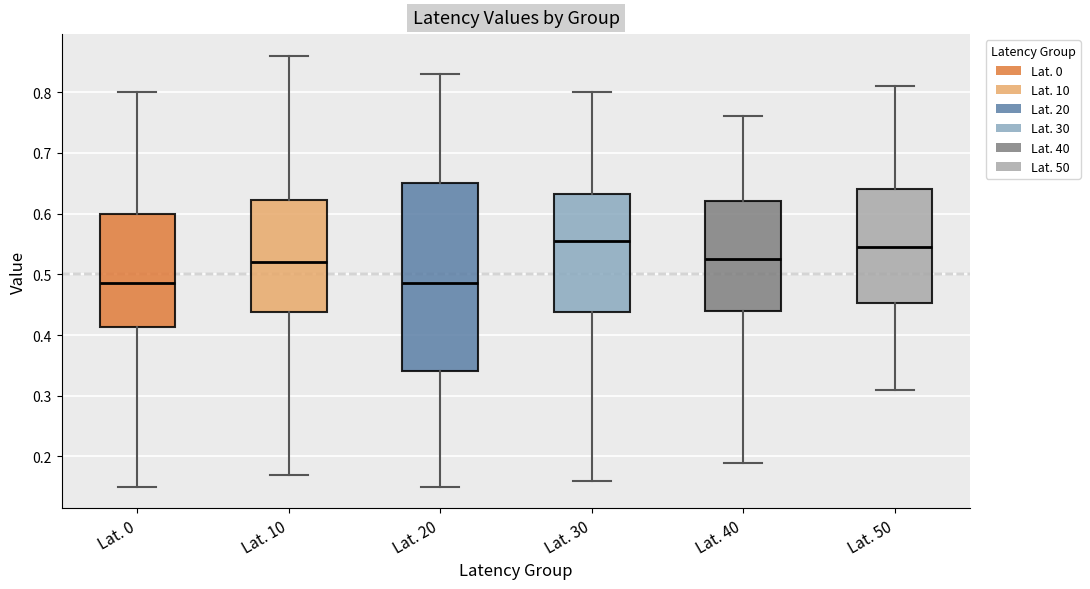

Reading left to right, read every box against the y-axis: the position of its median line, the range the box covers, and the ends of its whiskers. The values are not printed on the chart, so give them approximately, as read against the axis.

Lat. 0: median 0.49, box 0.41 to 0.60, whiskers 0.15 to 0.80
Lat. 10: median 0.52, box 0.44 to 0.62, whiskers 0.17 to 0.86
Lat. 20: median 0.49, box 0.34 to 0.65, whiskers 0.15 to 0.83
Lat. 30: median 0.56, box 0.44 to 0.63, whiskers 0.16 to 0.80
Lat. 40: median 0.53, box 0.44 to 0.62, whiskers 0.19 to 0.76
Lat. 50: median 0.55, box 0.45 to 0.64, whiskers 0.31 to 0.81